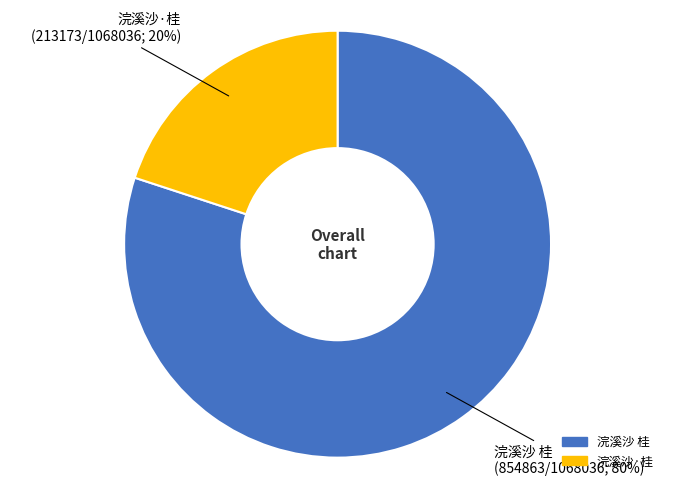

What is the ratio of the value at 浣溪沙·桂 to the value at 浣溪沙 桂?

0.2